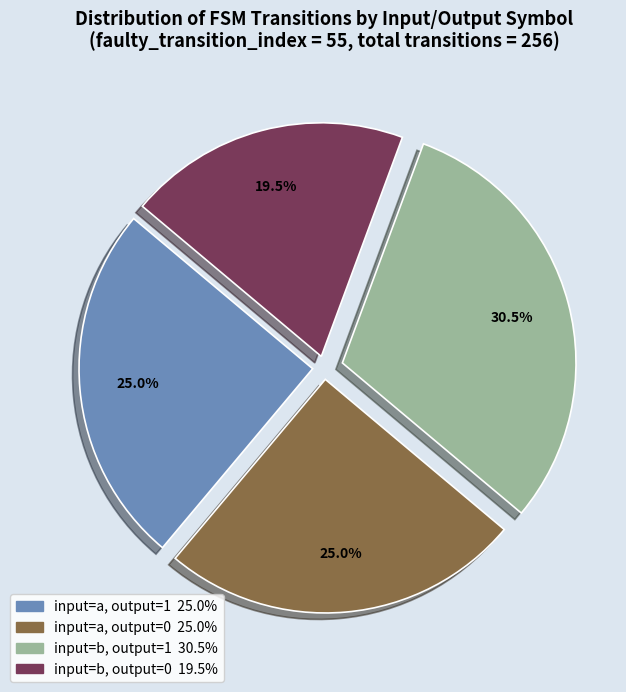

How many segments does this pie chart have?

4